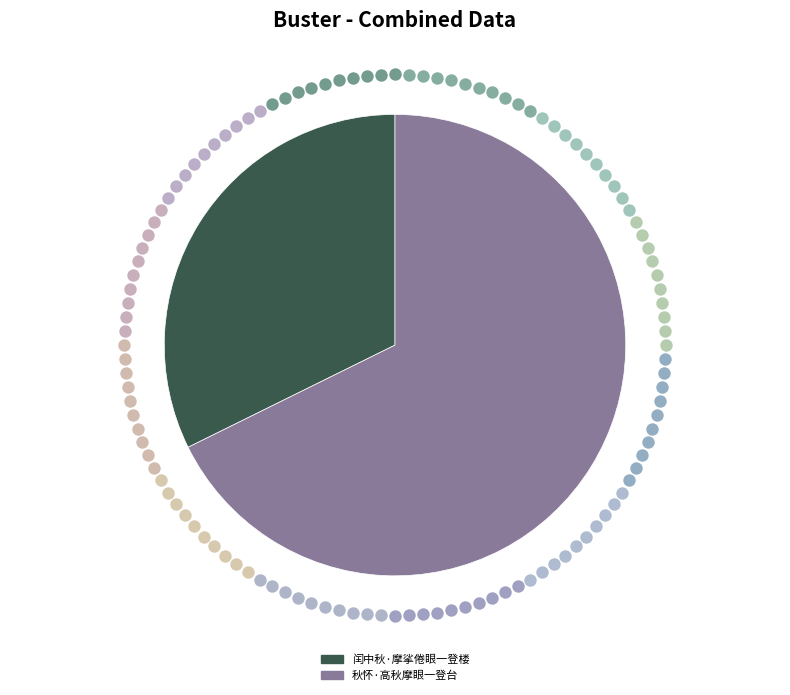

Count the number of slices in the pie.

2